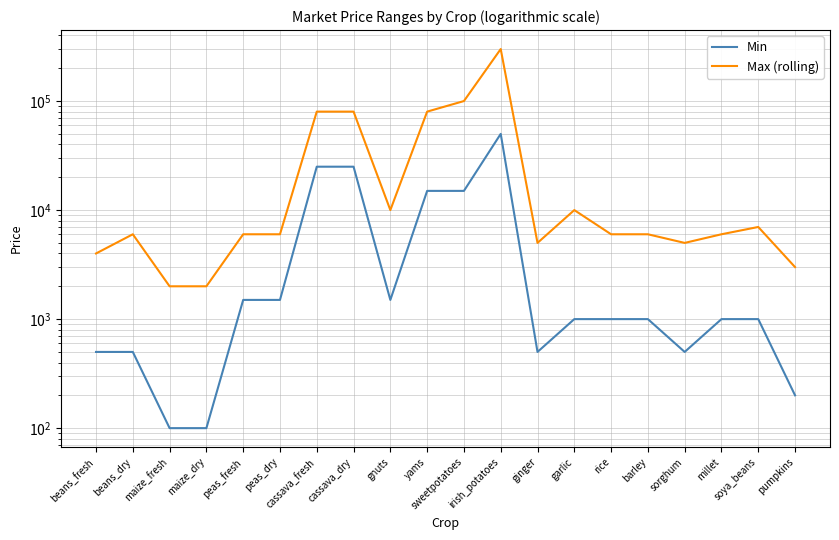

Reading left to right, list all the values displayed in this chart.

Min: 500	500	100	100	1500	1500	25000	25000	1500	15000	15000	50000	500	1000	1000	1000	500	1000	1000	200
Max (rolling): 4000	6000	2000	2000	6000	6000	80000	80000	10000	80000	100000	300000	5000	10000	6000	6000	5000	6000	7000	3000